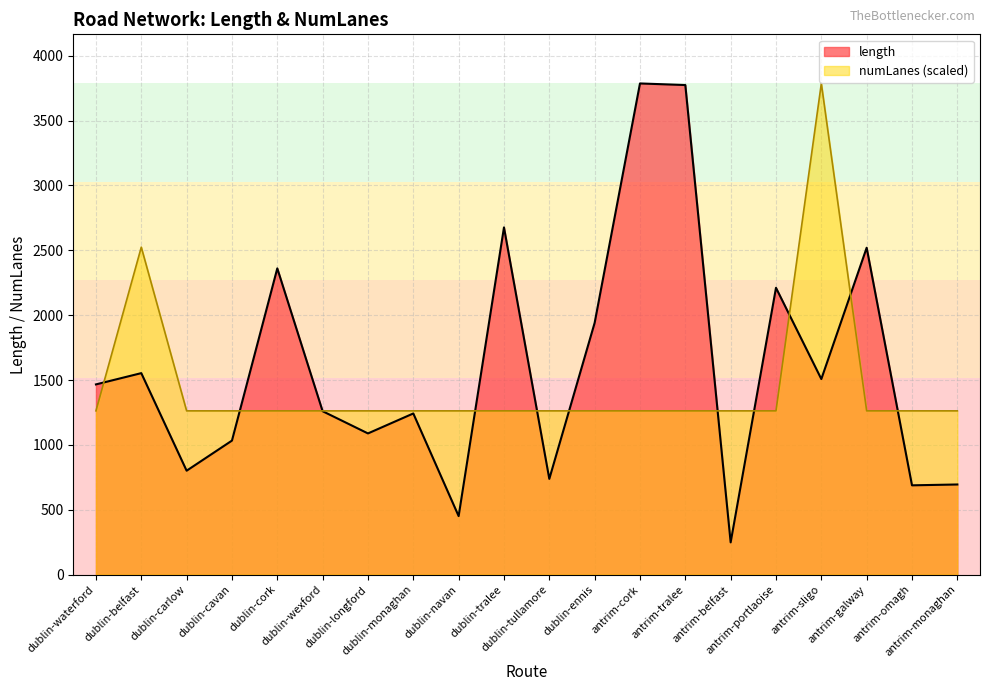

What is the label of the 5th point from the right?

antrim-portlaoise